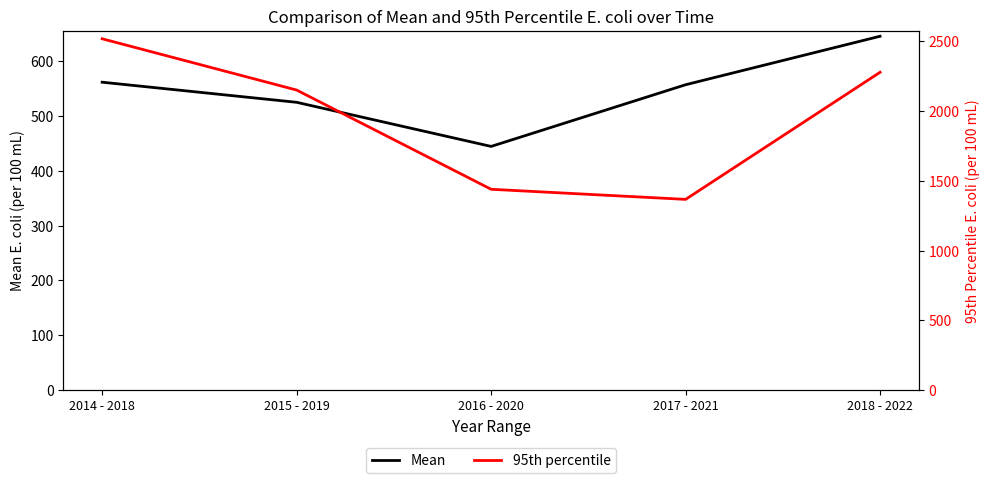

True or false: Mean has a value of 444.2 at 2016 - 2020.

True